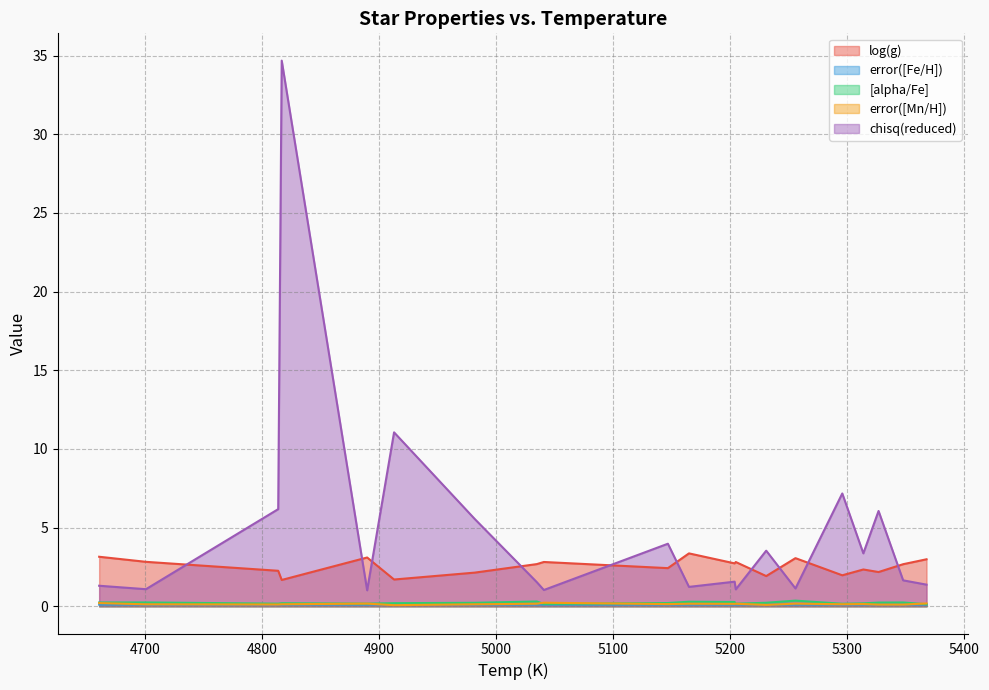

Reading left to right, transcribe all the data shown in this chart.

log(g): 3.1	2.8	2.3	1.7	3.1	1.7	2.1	2.7	2.8	2.4	3.4	2.7	2.8	1.9	3.1	2.0	2.3	2.2	2.7	3.0
error([Fe/H]): 0.1	0.1	0.1	0.1	0.1	0.1	0.1	0.1	0.1	0.1	0.1	0.1	0.1	0.1	0.1	0.1	0.1	0.1	0.1	0.1
[alpha/Fe]: 0.2	0.2	0.2	0.2	0.2	0.2	0.2	0.3	0.1	0.2	0.3	0.3	0.2	0.2	0.4	0.2	0.2	0.2	0.2	0.1
error([Mn/H]): 0.2	0.1	0.1	0.1	0.2	0.1	0.1	0.2	0.2	0.1	0.2	0.2	0.2	0.1	0.2	0.1	0.1	0.1	0.1	0.2
chisq(reduced): 1.3	1.1	6.2	34.7	1.0	11.1	5.5	1.5	1.0	4.0	1.2	1.6	1.1	3.5	1.1	7.2	3.4	6.1	1.6	1.4